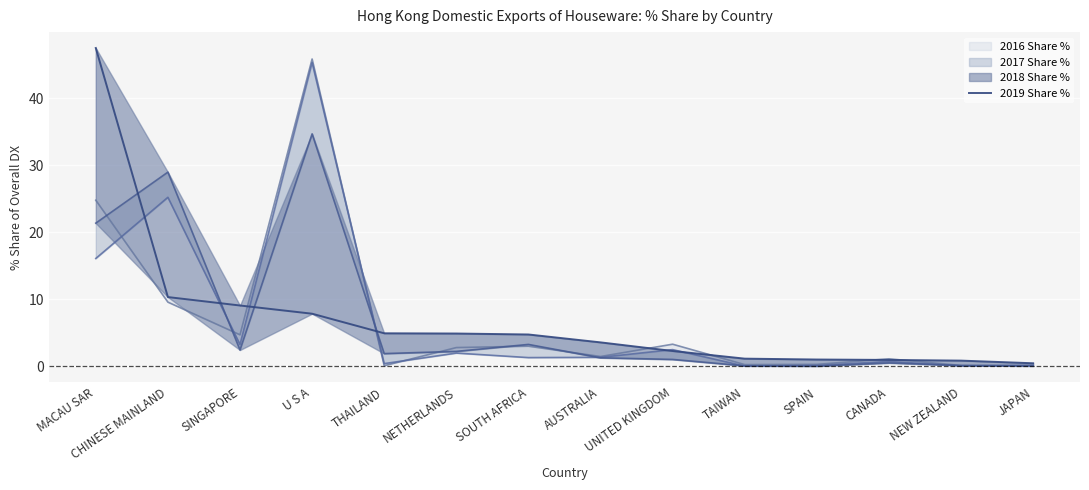

Reading left to right, list all the values displayed in this chart.

47.5	10.3	9.1	7.8	4.9	4.9	4.7	3.5	2.3	1.1	1.0	0.9	0.8	0.4